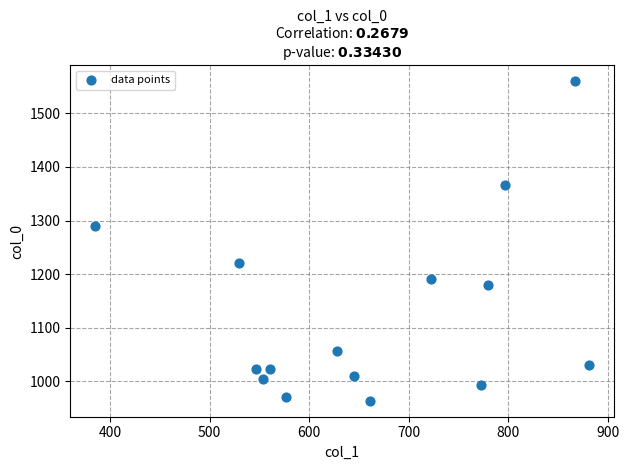

What Y value in the scatter plot is closest to 1261?

1290.0